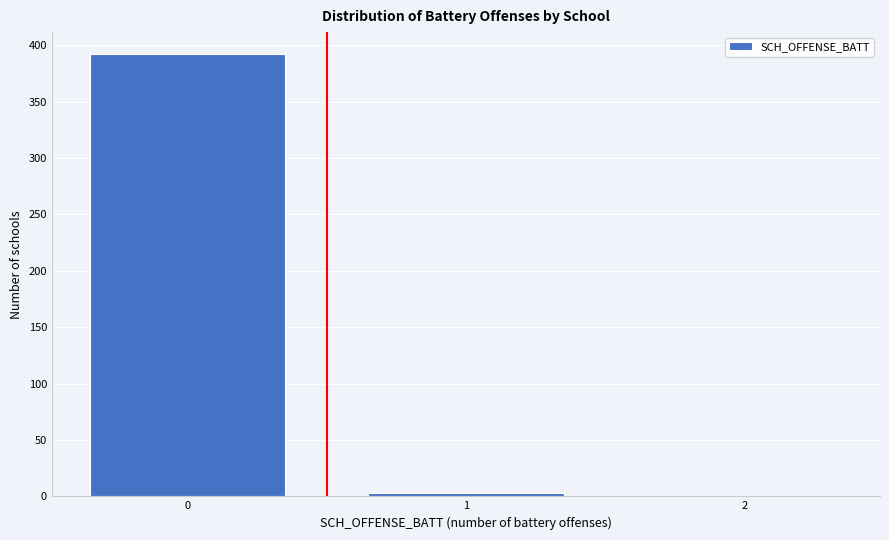

Reading left to right, transcribe all the data shown in this chart.

0=392	1=3	2=0